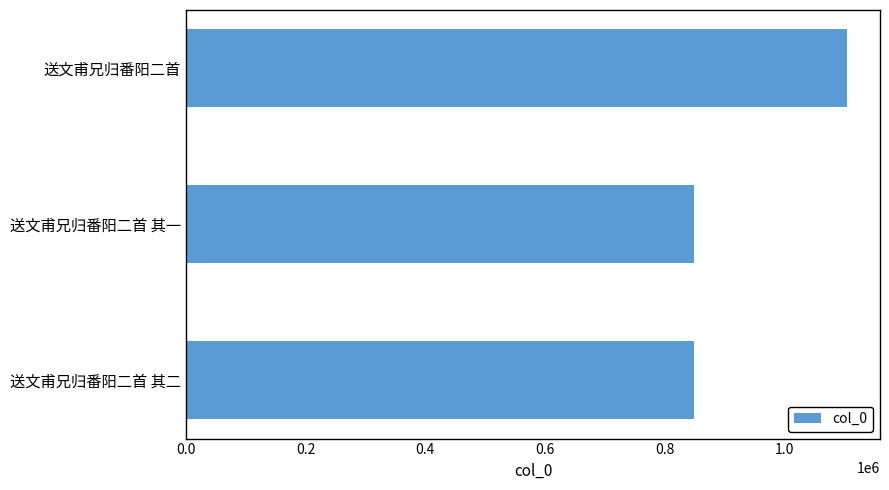

What is the average value?

934736